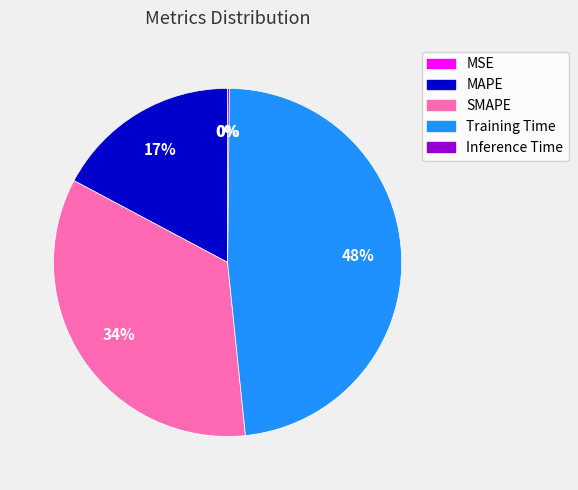

The MAPE slice represents 23% of the pie. True or false?

False